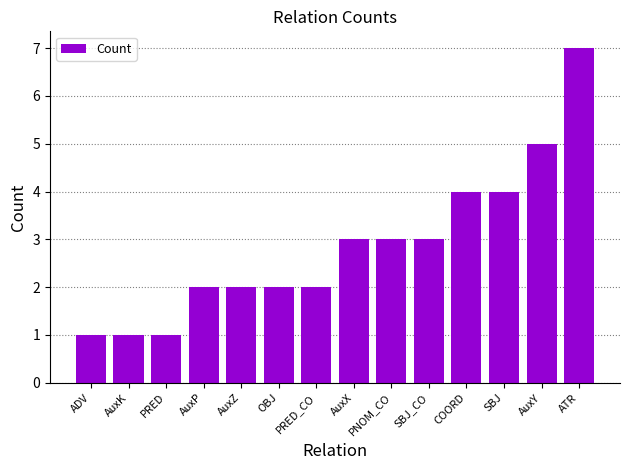

What is the maximum value shown in the chart?

7